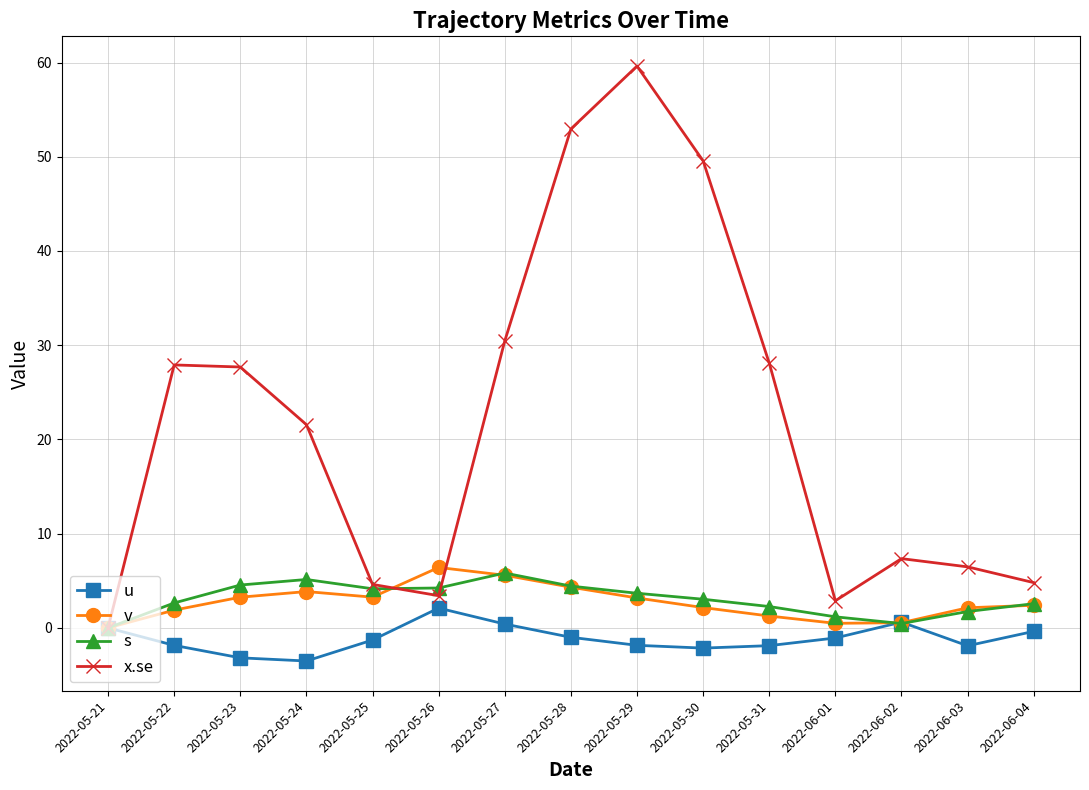

How many values in the x.se series are below 21?

7